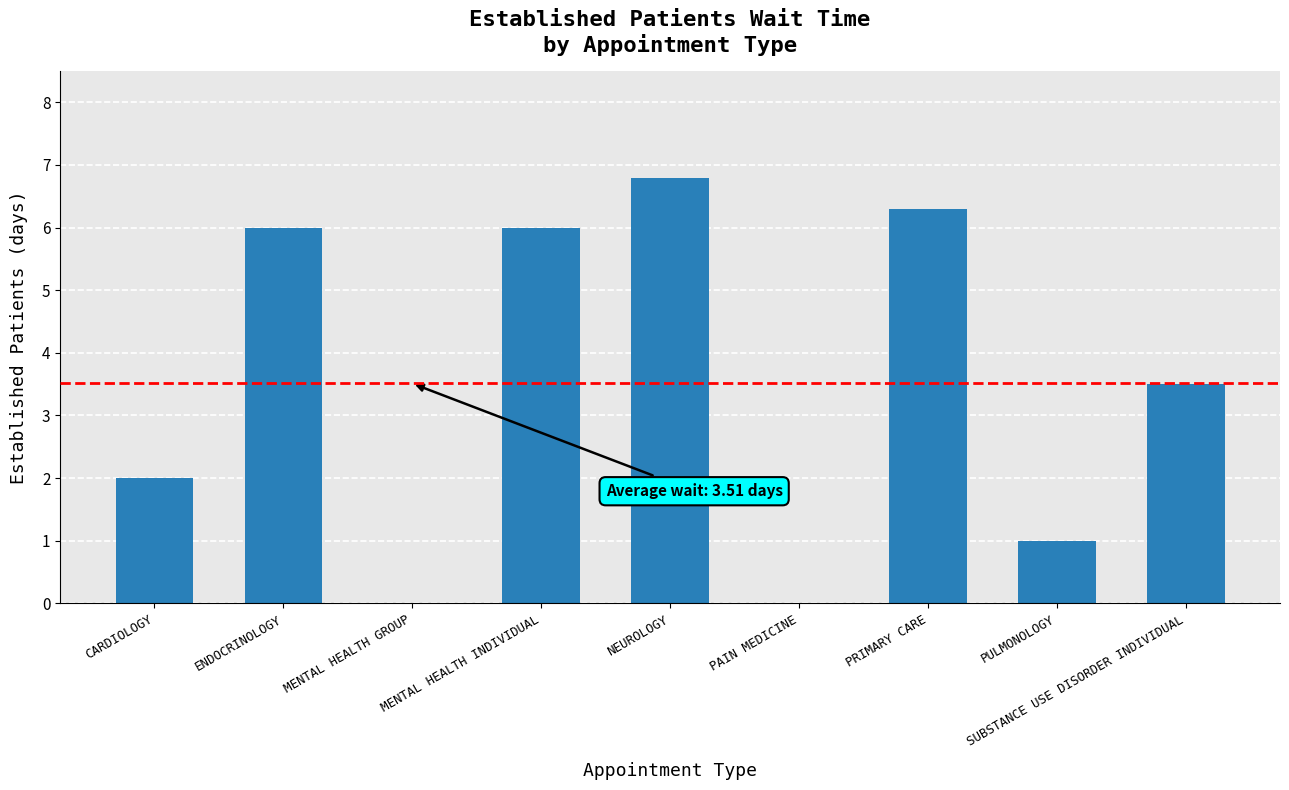

How many series are shown in this chart?

1